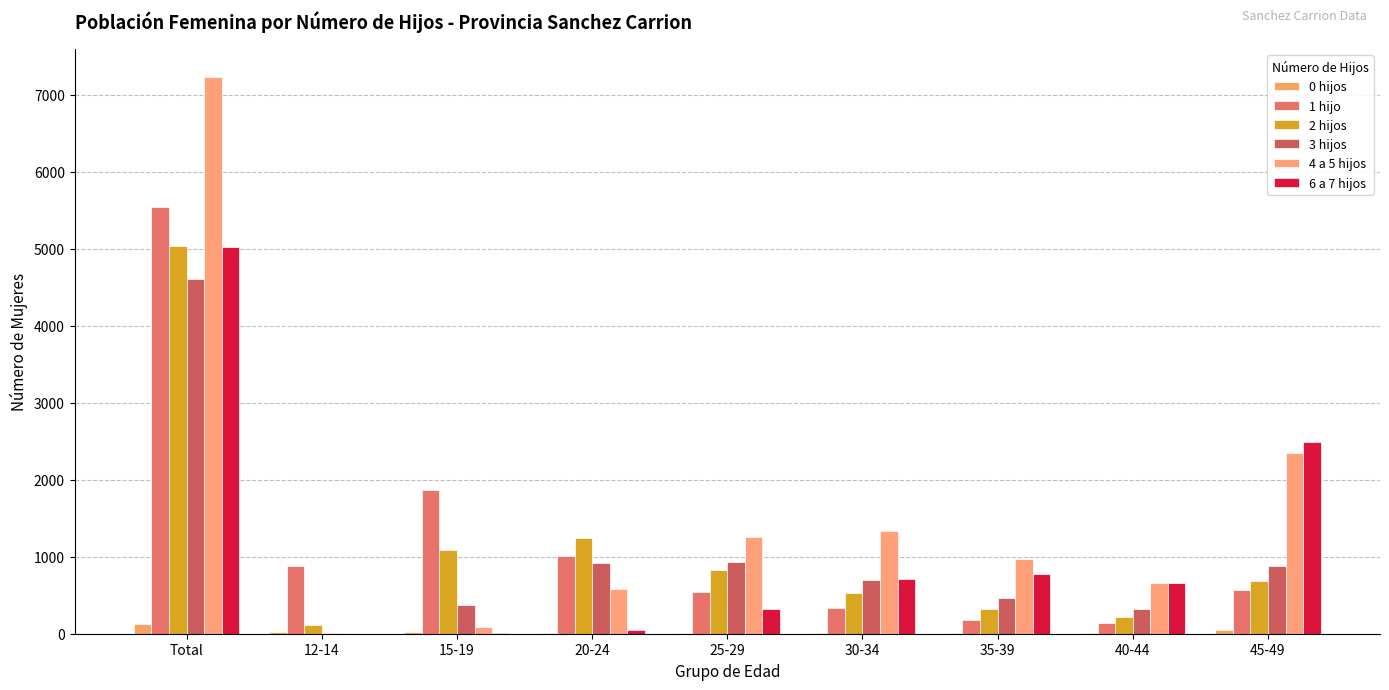

Rank the categories by 3 hijos value from lowest to highest.

12-14, 40-44, 15-19, 35-39, 30-34, 45-49, 20-24, 25-29, Total